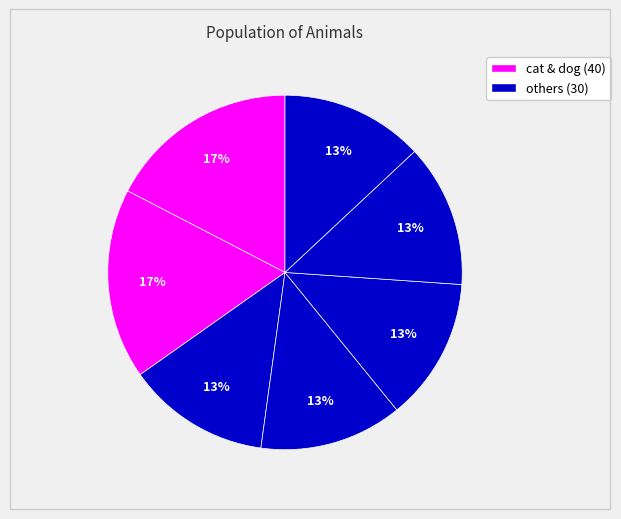

How many segments does this pie chart have?

7